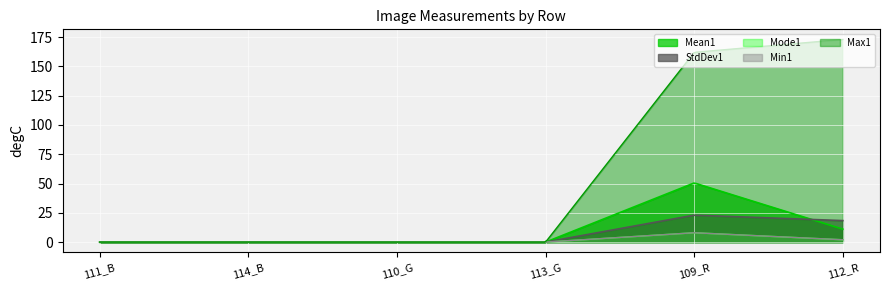

Reading left to right, what are all the values shown in this chart?

Mean1: 111_B=0.0	114_B=0.0	110_G=0.0	113_G=0.0	109_R=50.5	112_R=11.0
StdDev1: 111_B=0.0	114_B=0.0	110_G=0.0	113_G=0.0	109_R=23.0	112_R=18.4
Mode1: 111_B=0.0	114_B=0.0	110_G=0.0	113_G=0.0	109_R=8.0	112_R=2.0
Min1: 111_B=0.0	114_B=0.0	110_G=0.0	113_G=0.0	109_R=8.0	112_R=2.0
Max1: 111_B=0.0	114_B=0.0	110_G=0.0	113_G=0.0	109_R=162.0	112_R=173.0